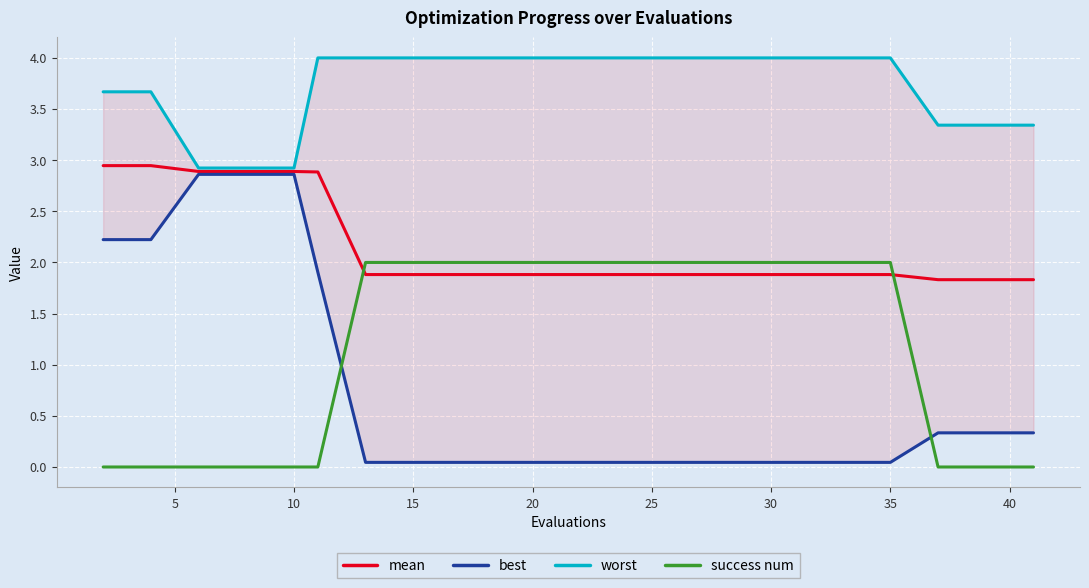

What are all the series names shown in the legend?

mean, best, worst, success num